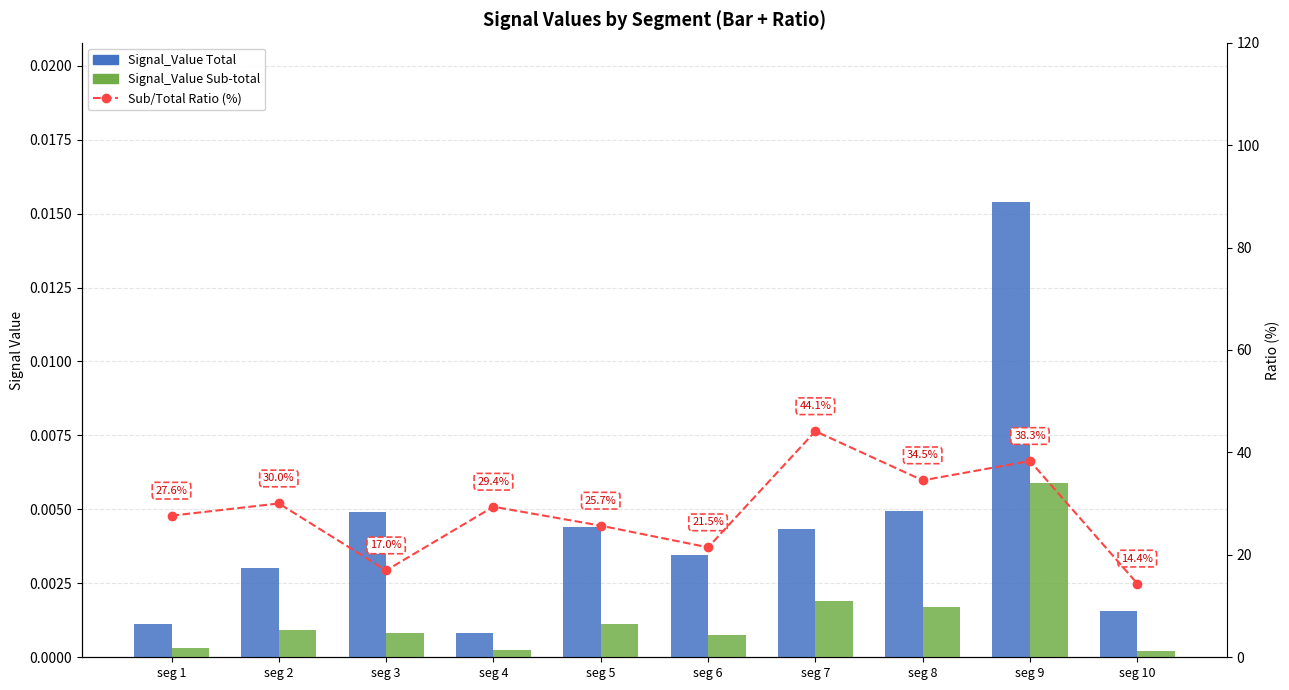

What is the difference between the highest and lowest values at seg 9?

38.3